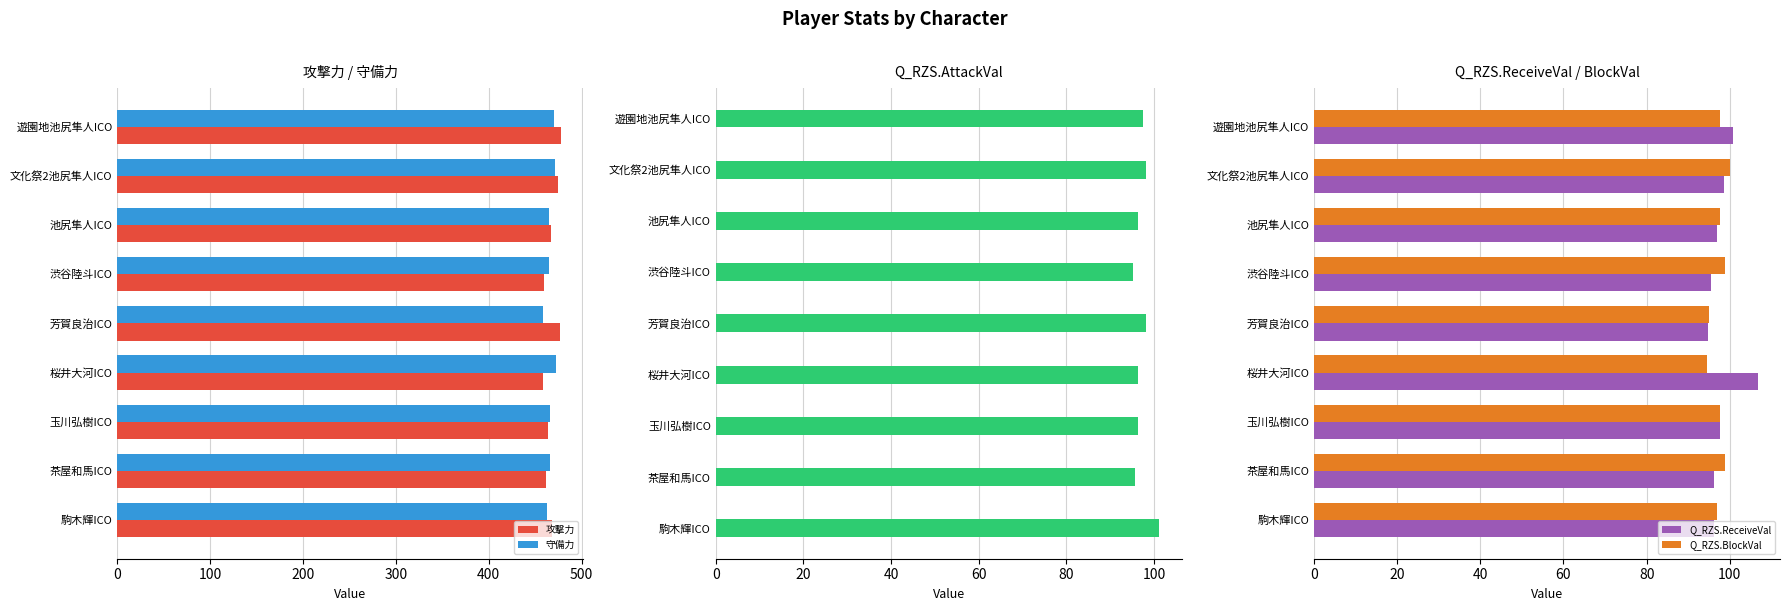

What is the sum of all 攻撃力 values?

4209